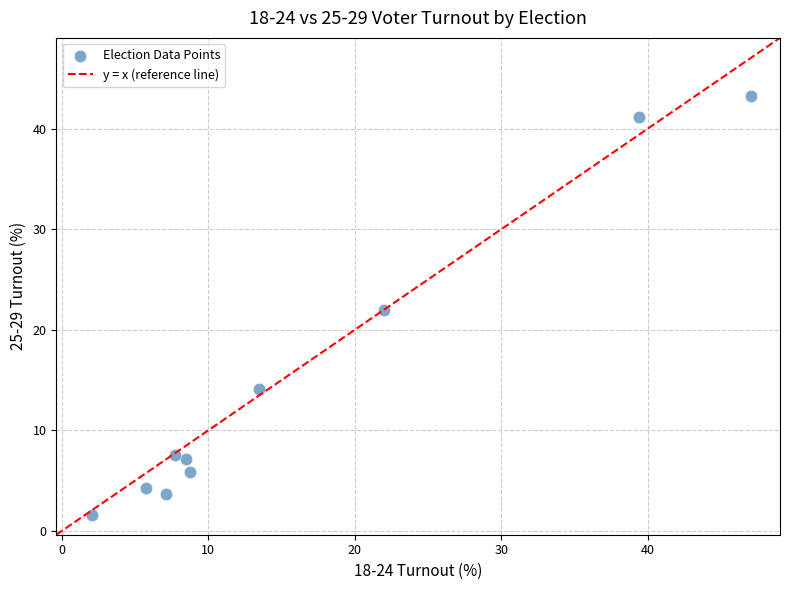

What is the range of X values (max minus min)?

44.9